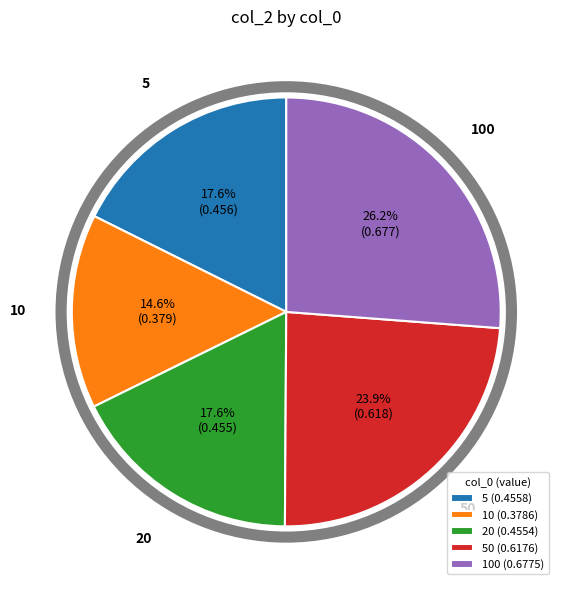

Does 20 represent more than half of the total?

No